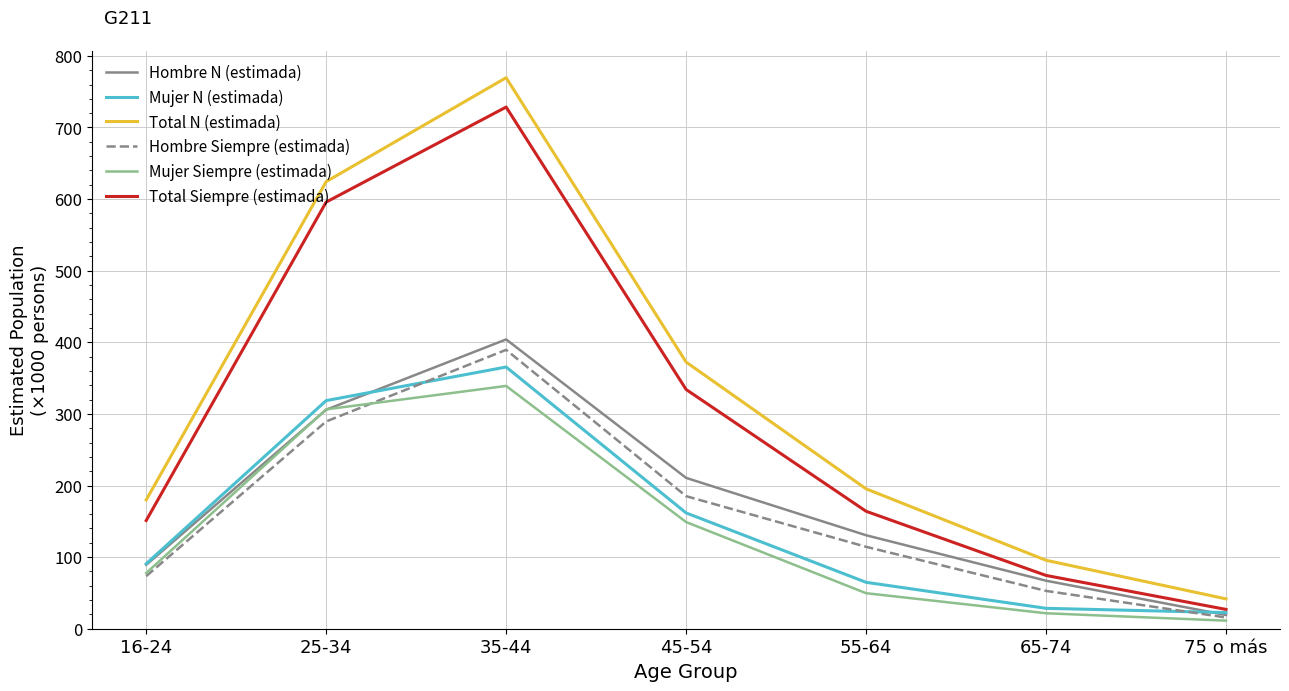

Reading left to right, list all the values displayed in this chart.

Hombre N (estimada): 16-24=89.2	25-34=305.8	35-44=404.0	45-54=210.7	55-64=130.5	65-74=67.1	75 o más=19.2
Mujer N (estimada): 16-24=90.7	25-34=318.6	35-44=365.5	45-54=161.7	55-64=64.8	65-74=28.5	75 o más=22.5
Total N (estimada): 16-24=179.9	25-34=624.4	35-44=769.5	45-54=372.4	55-64=195.4	65-74=95.6	75 o más=41.7
Hombre Siempre (estimada): 16-24=73.4	25-34=289.5	35-44=389.5	45-54=185.1	55-64=114.4	65-74=52.8	75 o más=15.7
Mujer Siempre (estimada): 16-24=77.7	25-34=306.3	35-44=339.0	45-54=149.0	55-64=49.6	65-74=21.6	75 o más=11.3
Total Siempre (estimada): 16-24=151.1	25-34=595.8	35-44=728.5	45-54=334.1	55-64=164.0	65-74=74.4	75 o más=27.0